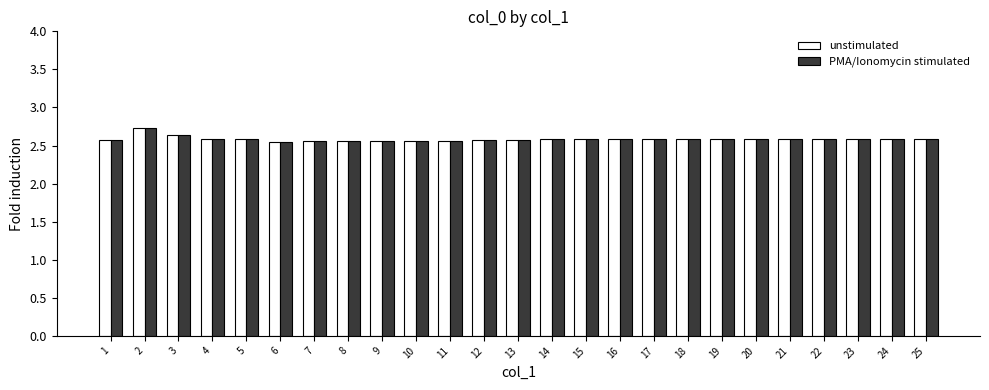

What is the total value across all series at 18?

5.2